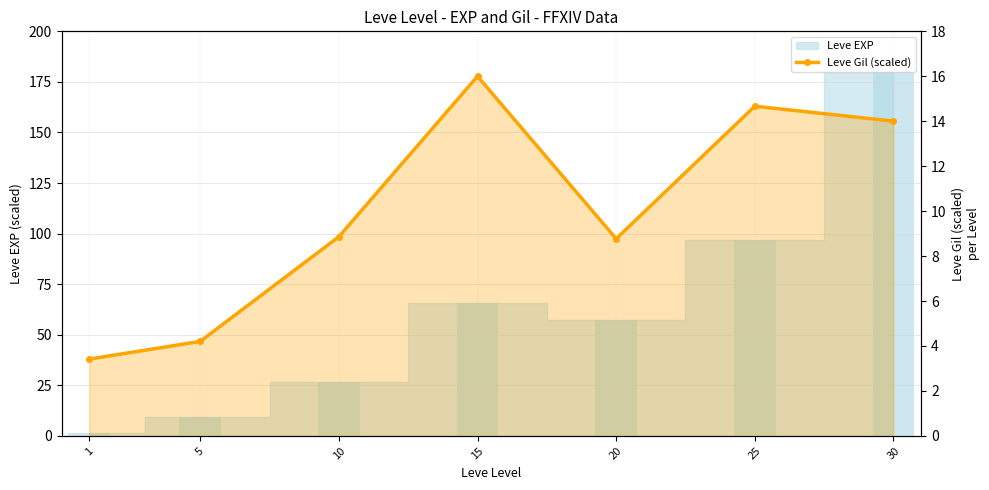

What is the average value?

10.0